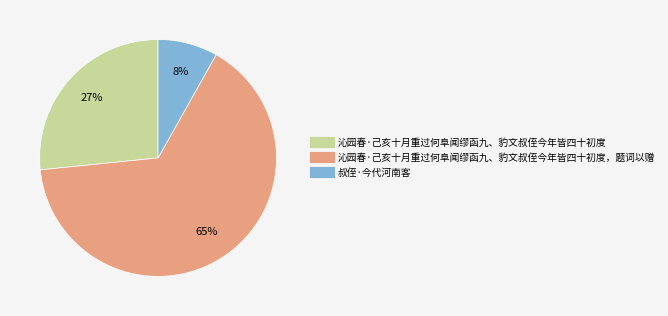

Count the number of slices in the pie.

3